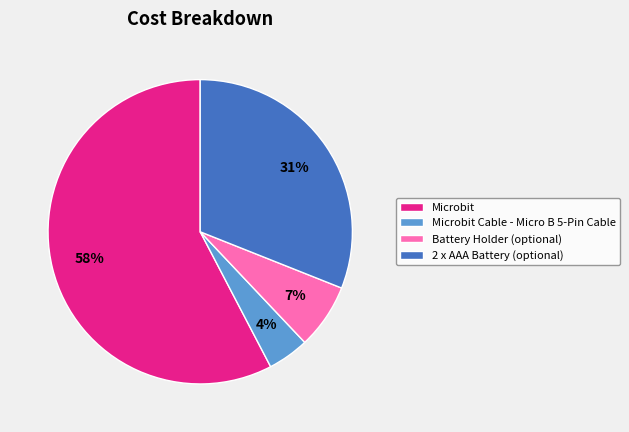

Is there a majority slice in this chart?

Yes